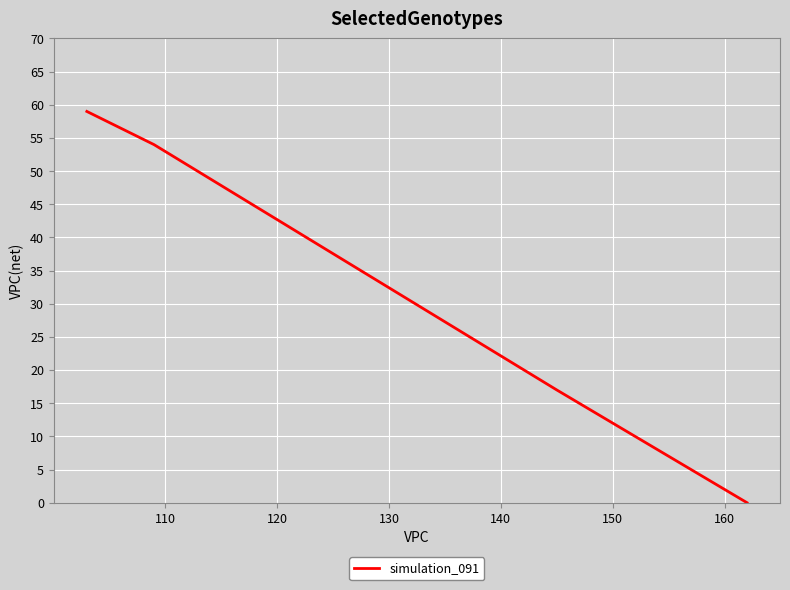

What is the sum of all values?

130